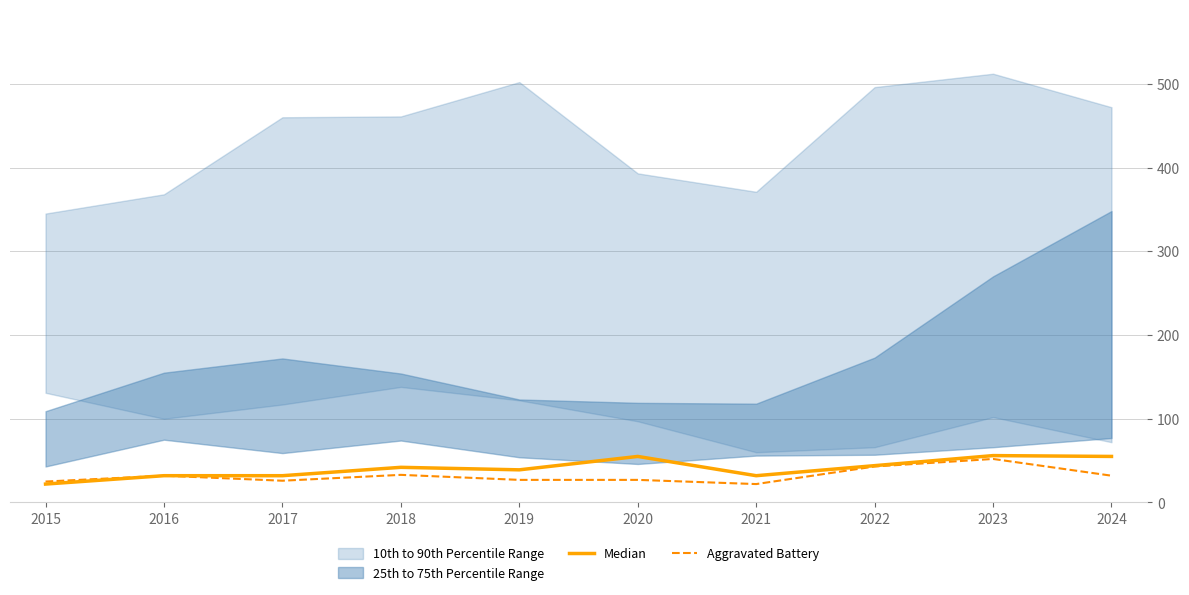

What is the lowest value of the Aggravated Battery series?

22